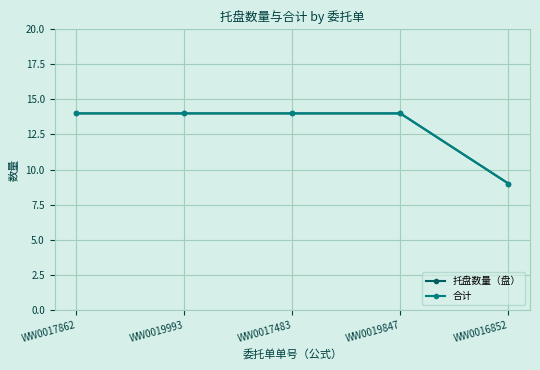

Does the chart have visible grid lines?

Yes